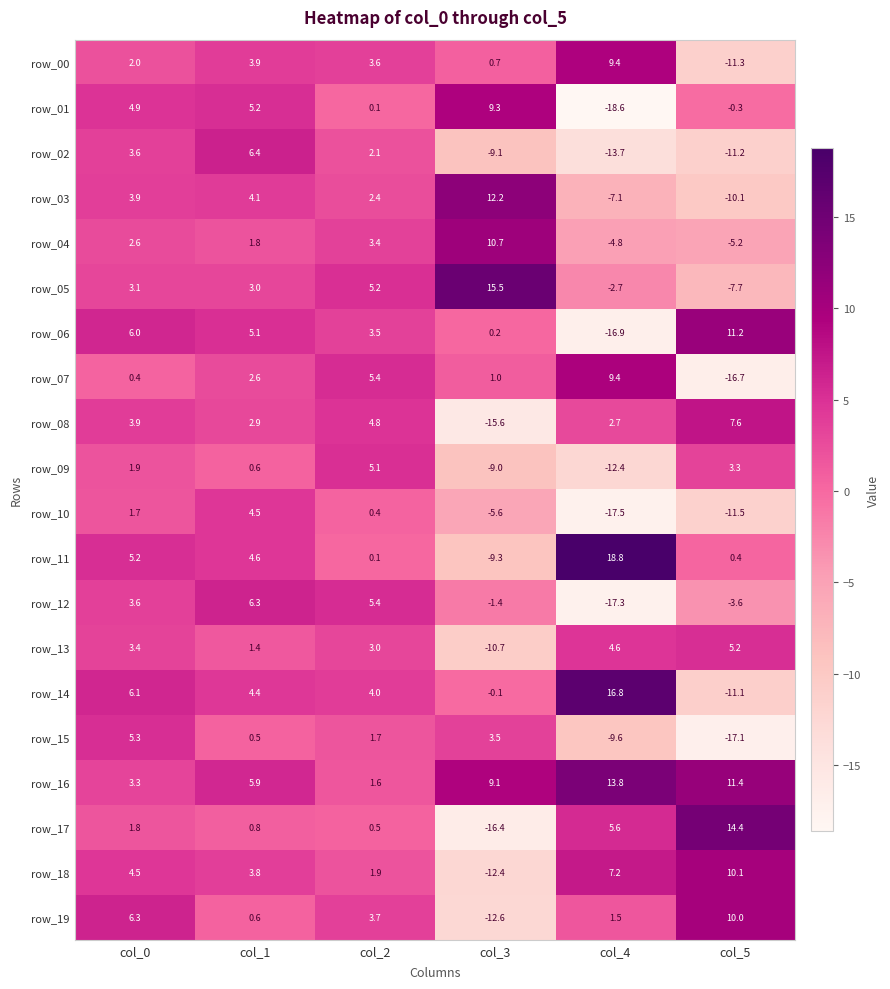

Is the value of row_18 at col_1 greater than the value of row_17 at col_2?

Yes